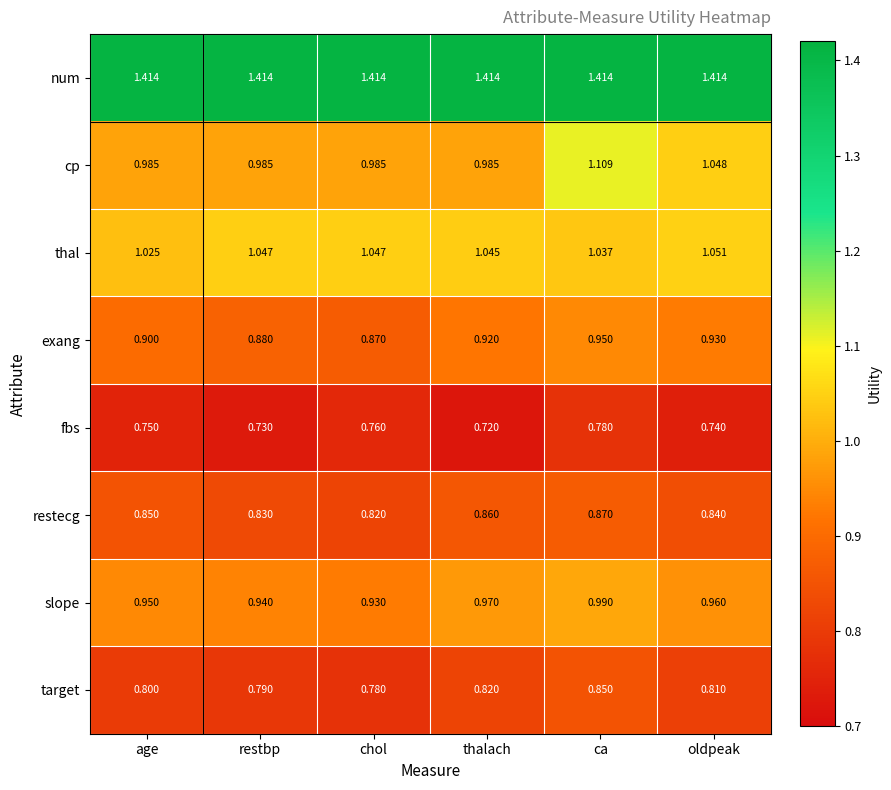

Which series has the largest range (max minus min)?

cp